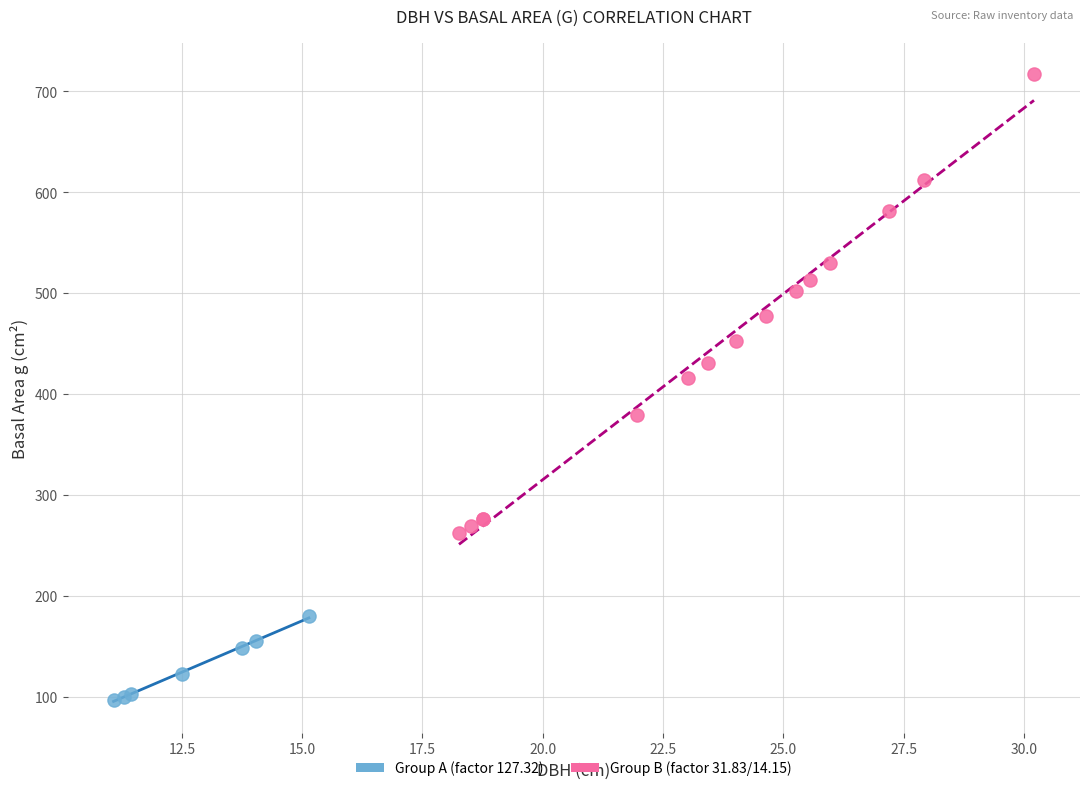

Which series contains the highest Y value?

Group B (factor 31.83/14.15)